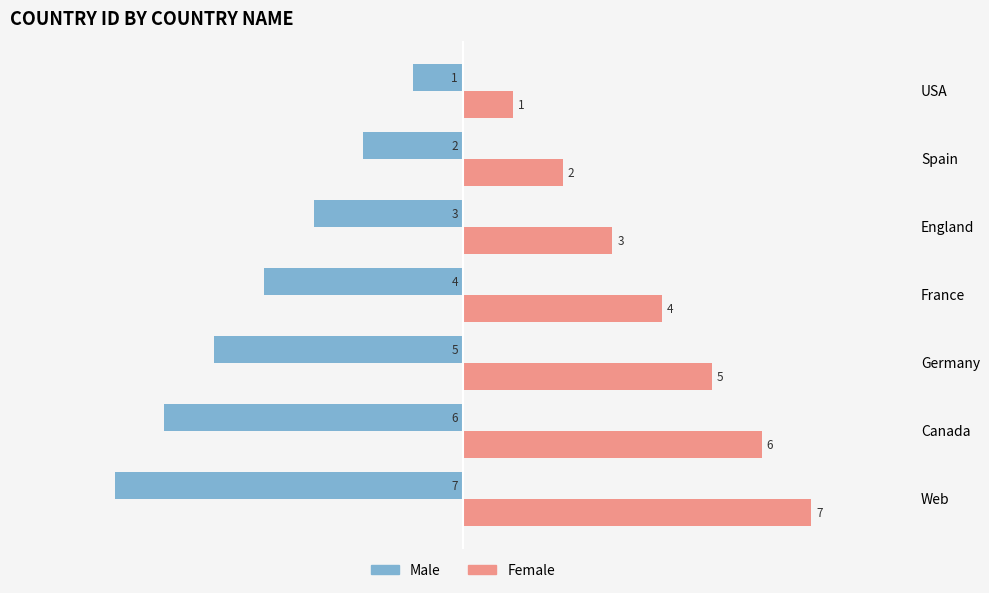

What are all the series names shown in the legend?

Male, Female